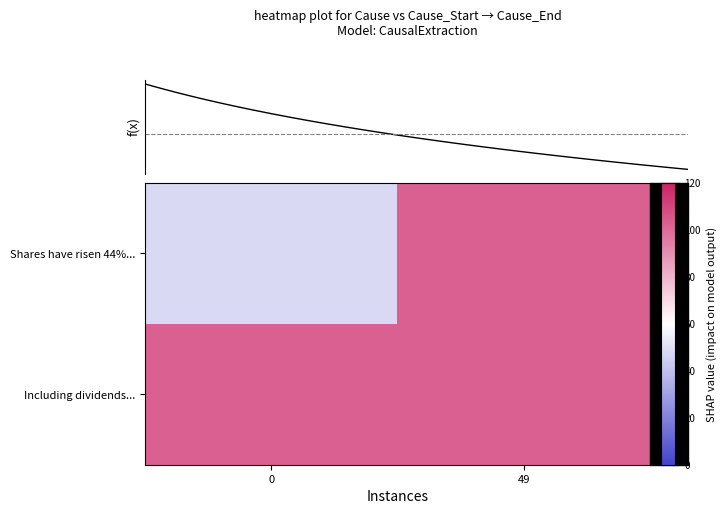

Is it true that Including dividends, the returns have been even higher. equals 65 at 0?

False